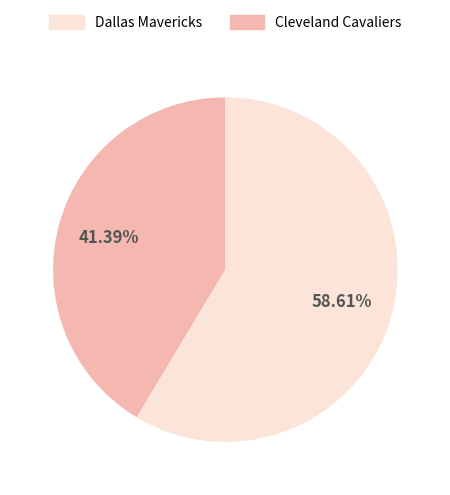

To the nearest percent, what is the average slice percentage?

50%